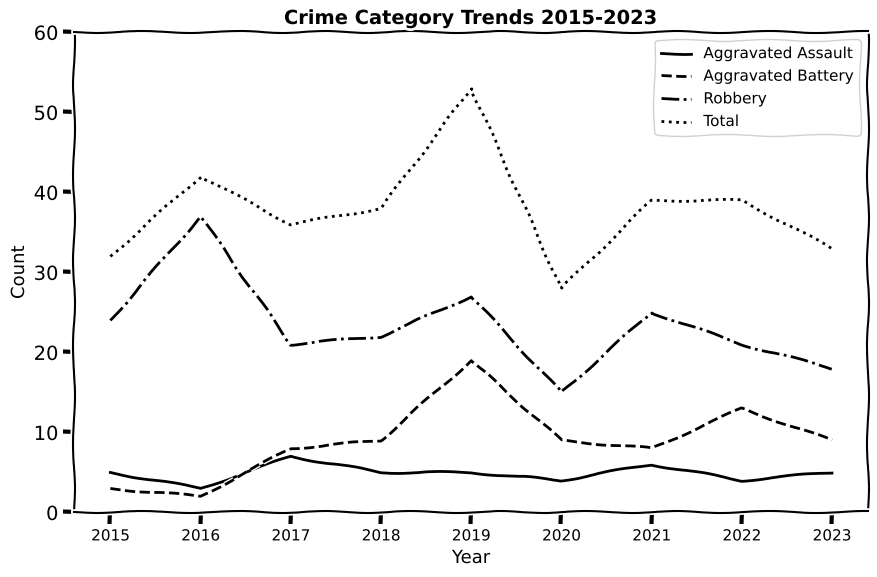

The Aggravated Assault series shows 10 at 2017. True or false?

False